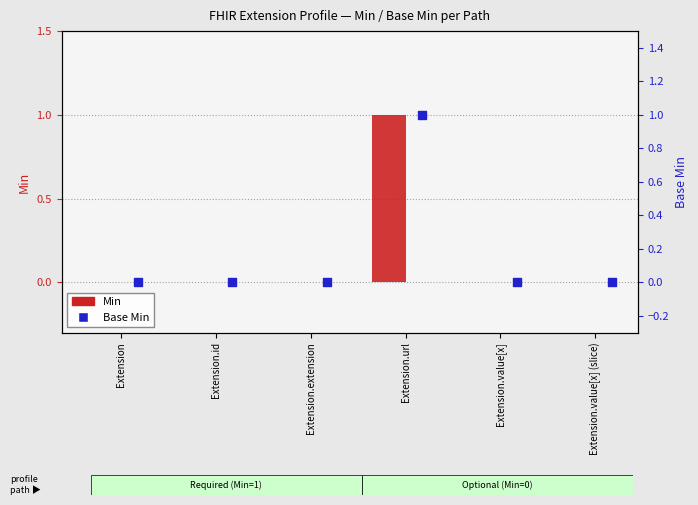

Which series has the largest total across all categories?

Min